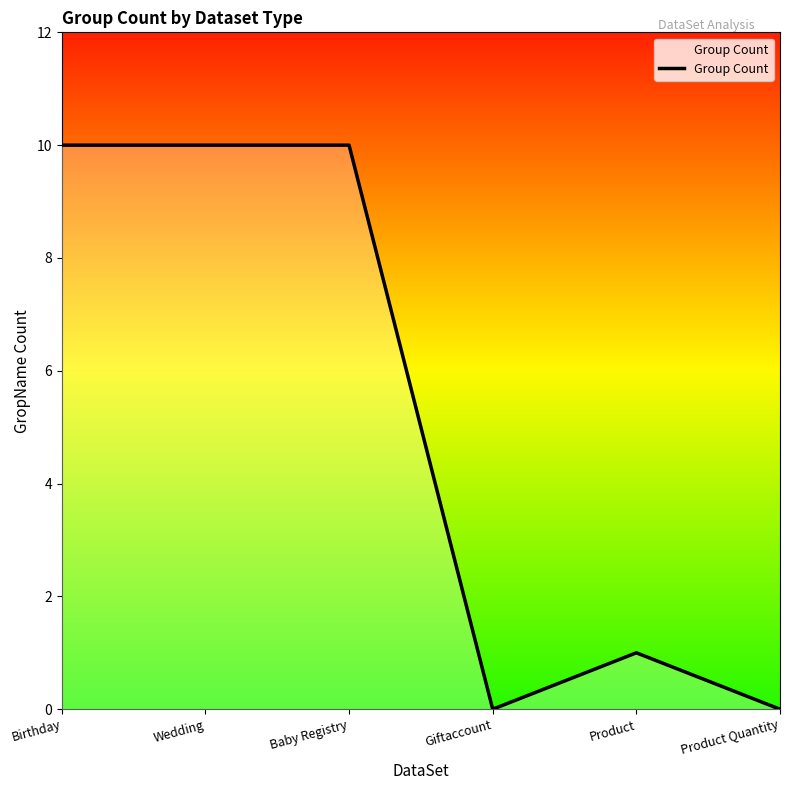

What position from the left is Baby Registry?

3